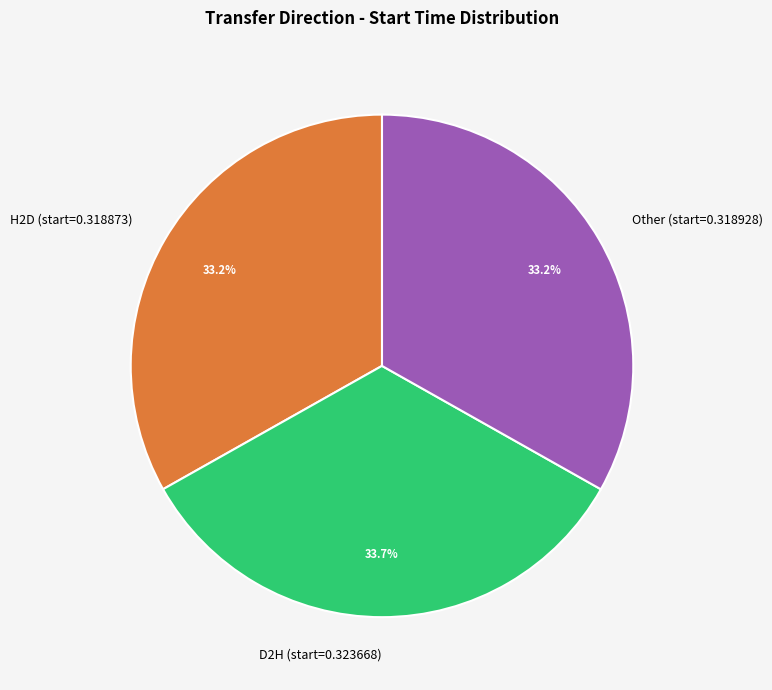

Is it true that Other (start=0.318928) is 44% of the pie?

False